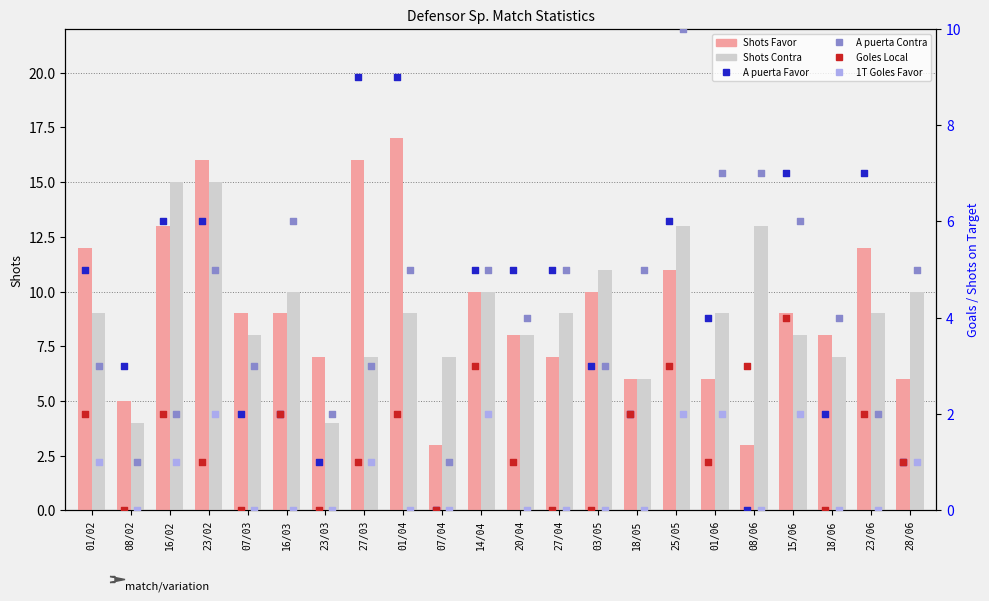

What are all the series names shown in the legend?

Shots Favor, Shots Contra, A puerta Favor, A puerta Contra, Goles Local, 1T Goles Favor